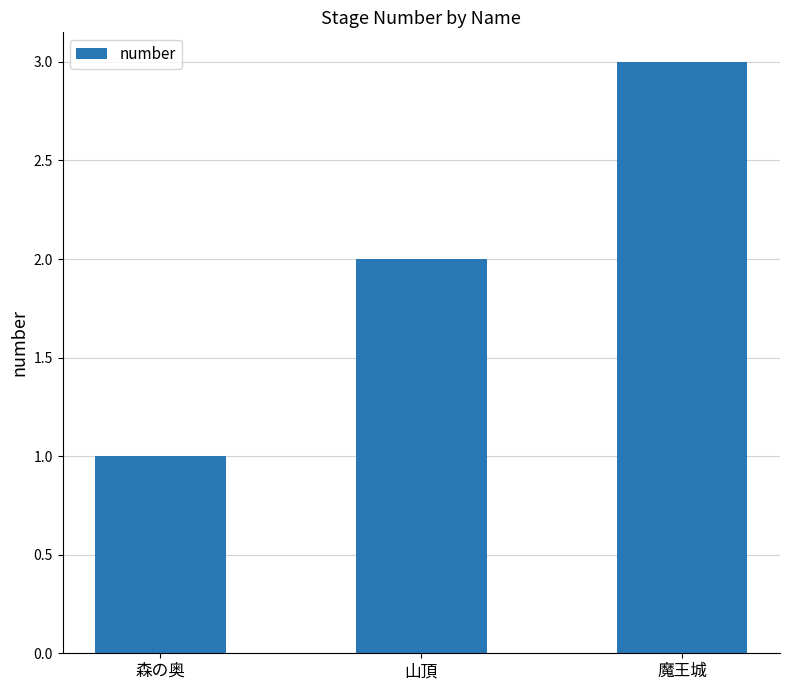

What is the label of the 3rd bar from the left?

魔王城